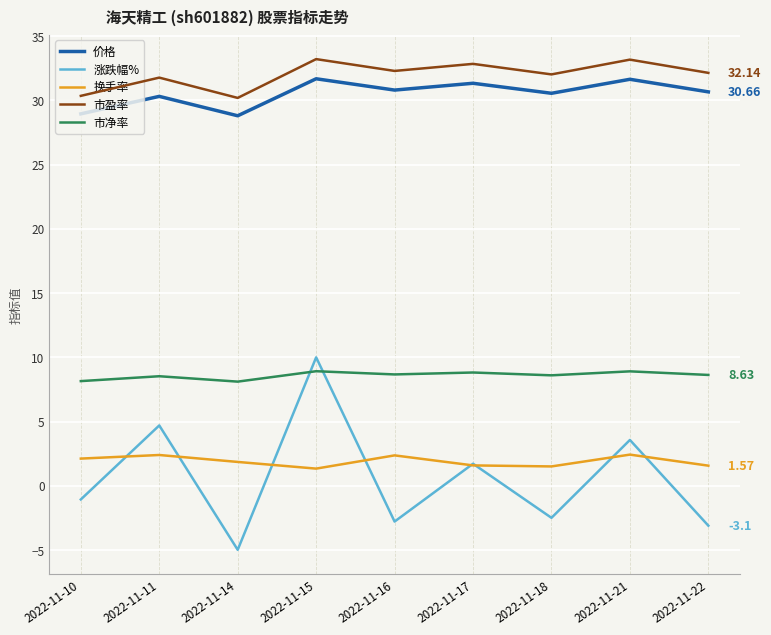

At which category is the sum across all series the highest?

2022-11-15